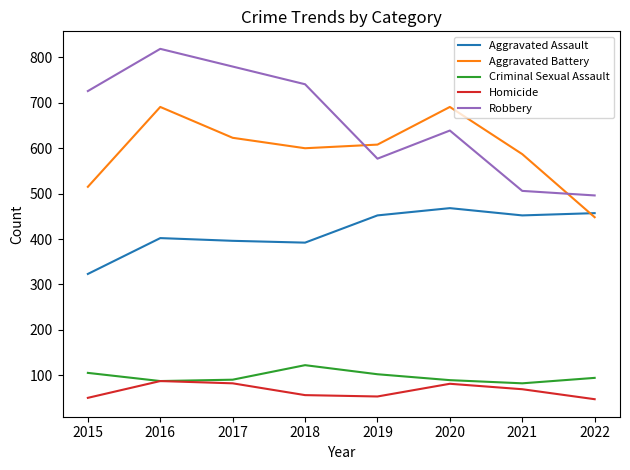

Between 2018 and 2019, which series saw the biggest shift?

Robbery